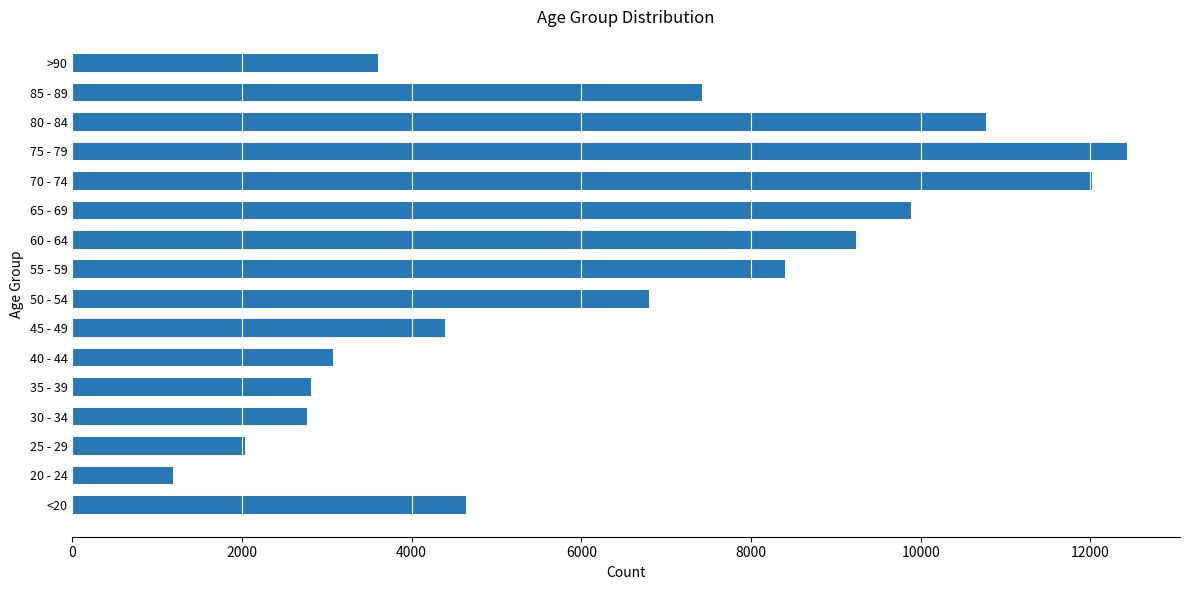

Count the number of categories in the chart.

16